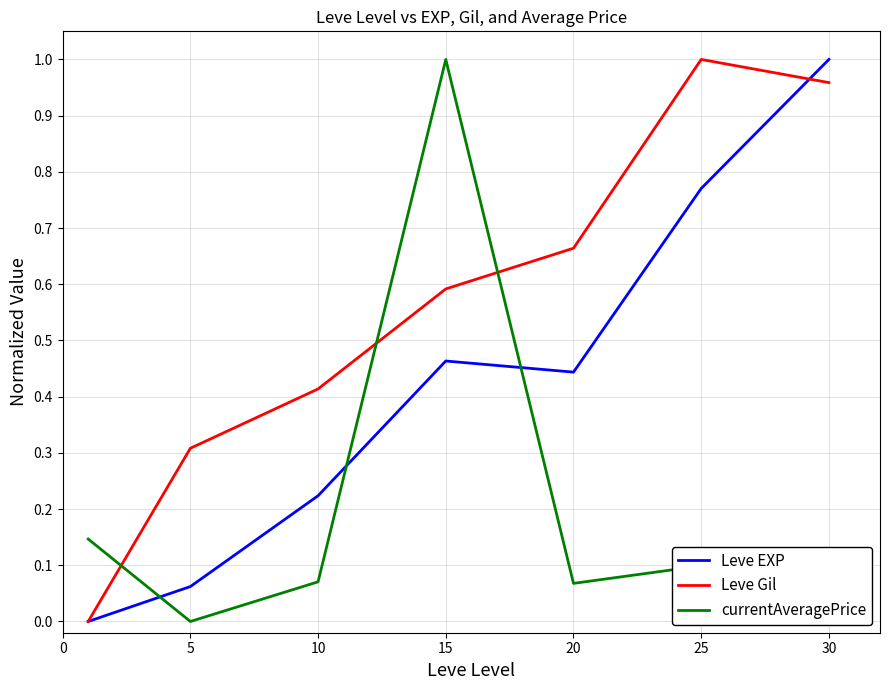

Which series has the largest total across all categories?

Leve Gil